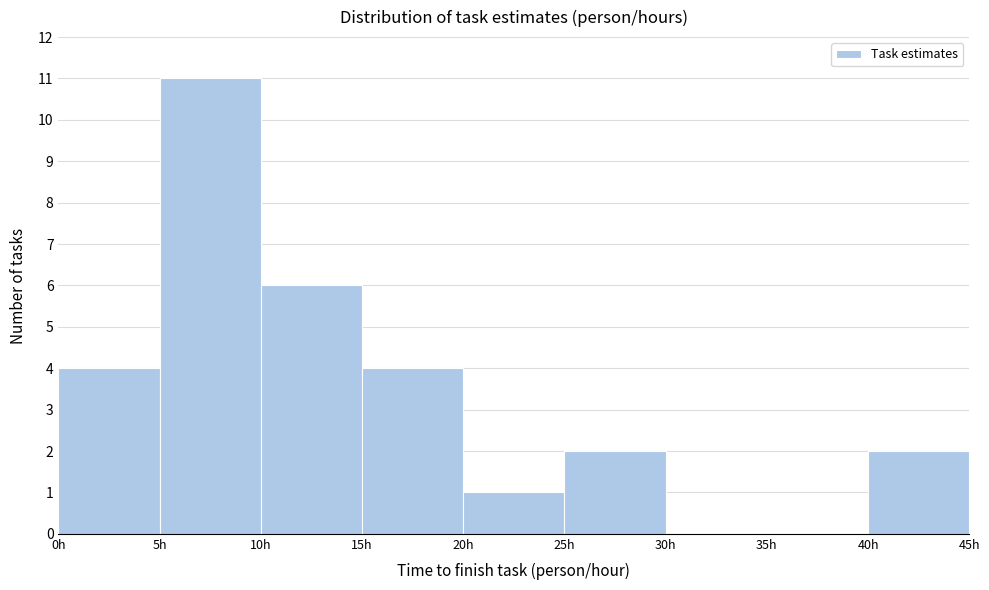

Reading left to right, transcribe this chart: for each bar, give the range it covers on the x-axis and its height. The values are not printed on the chart, so give them approximately, as read against the axis.

0 to 5: 4
5 to 10: 11
10 to 15: 6
15 to 20: 4
20 to 25: 1
25 to 30: 2
30 to 35: 0
35 to 40: 0
40 to 45: 2